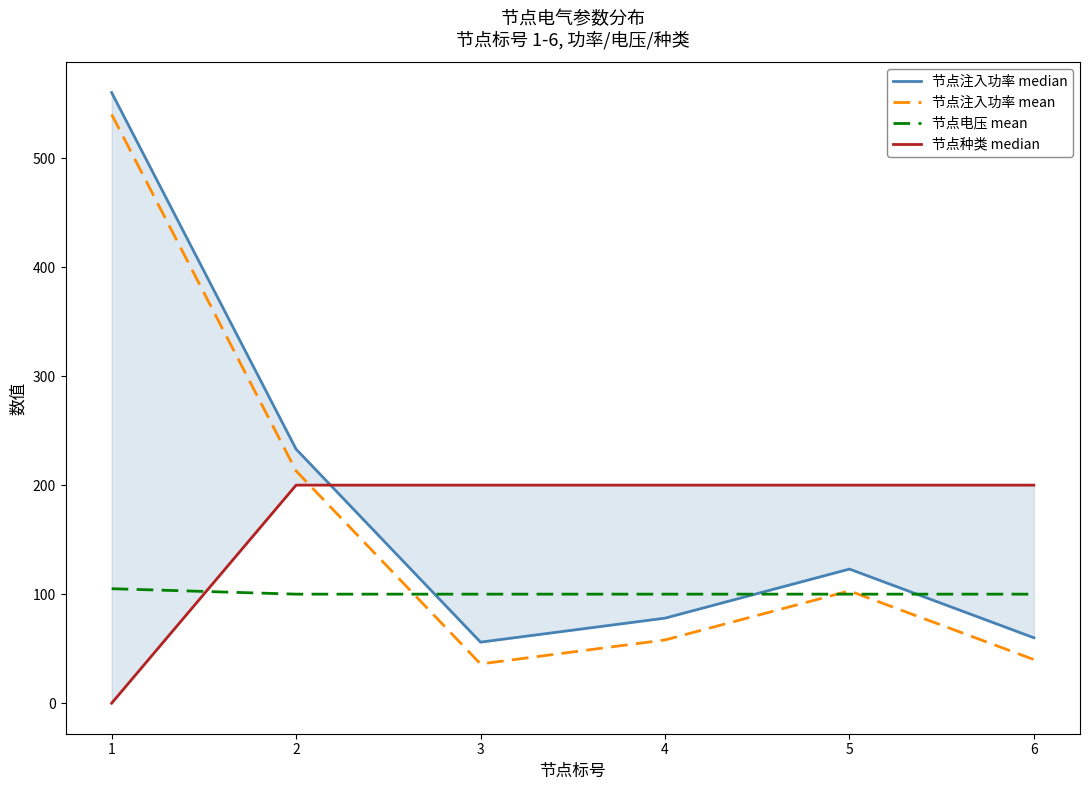

How many intersections are there between 节点注入功率 median and 节点电压 mean?

3